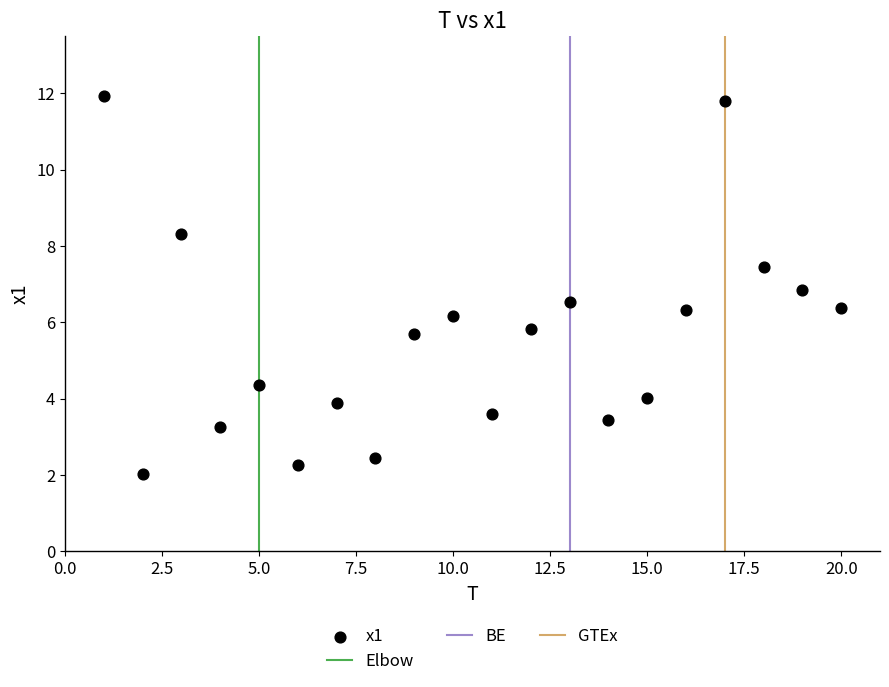

What is the range of Y values (max minus min)?

9.9